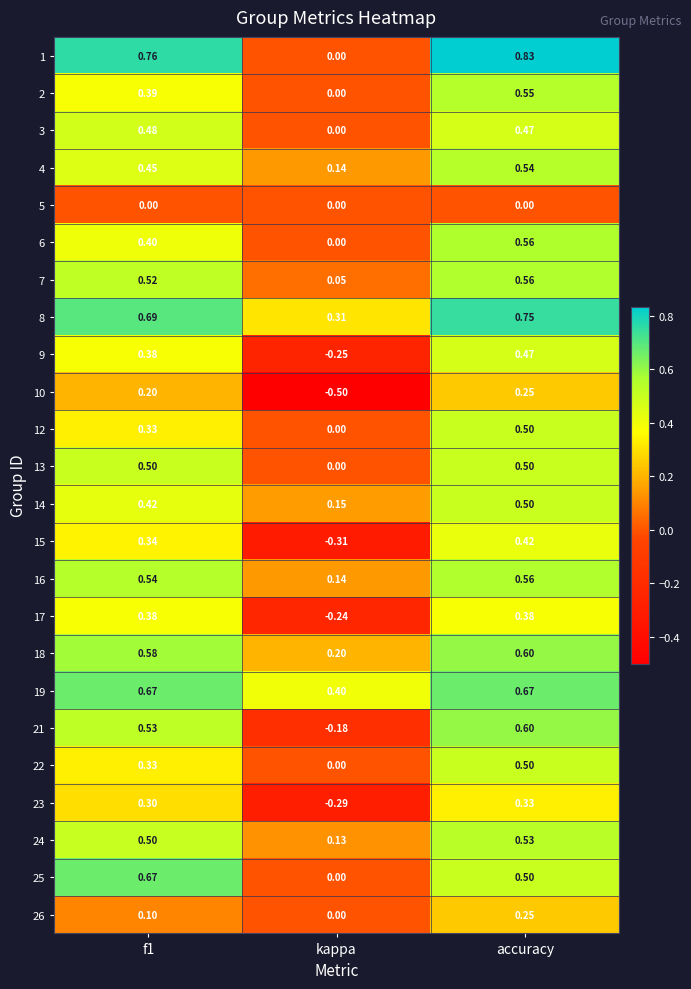

Count the number of categories in the chart.

3